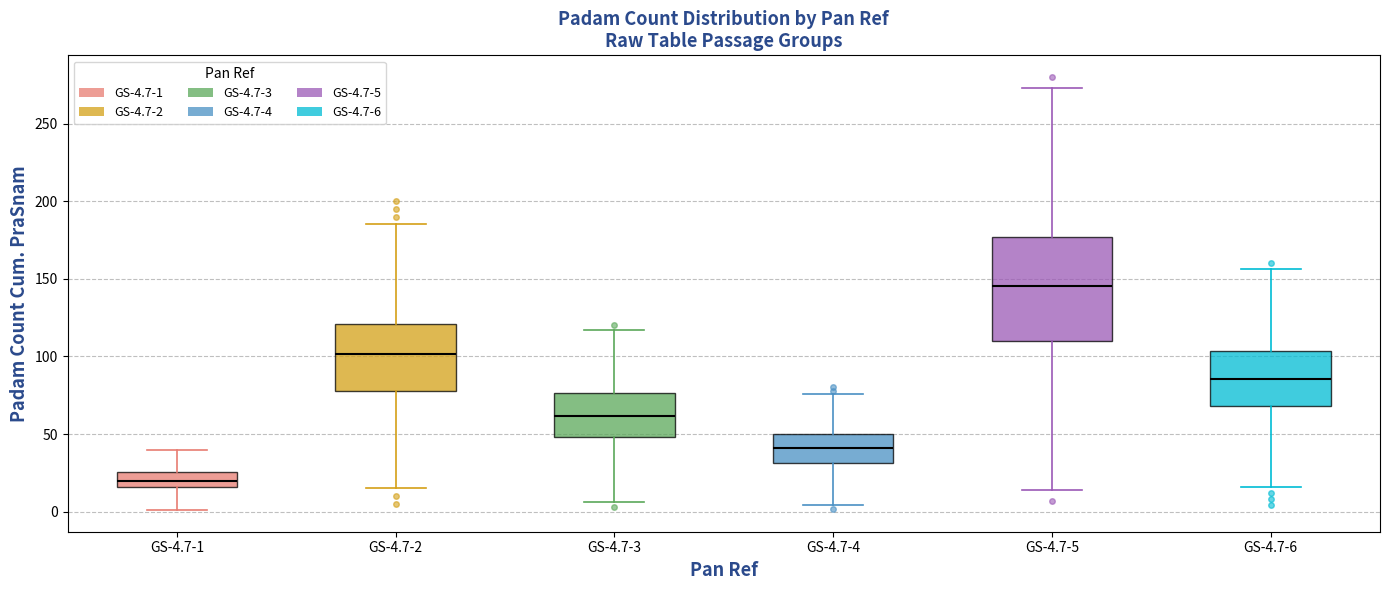

Comparing the boxes themselves (not the whiskers), which one is the tallest?

GS-4.7-5